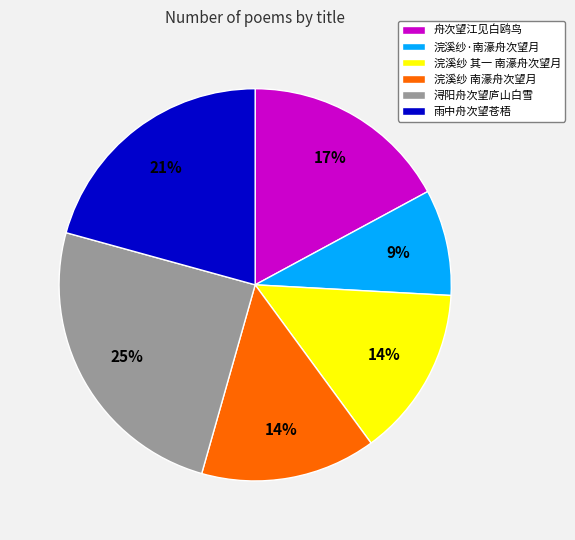

To the nearest percent, what is the average slice percentage?

17%